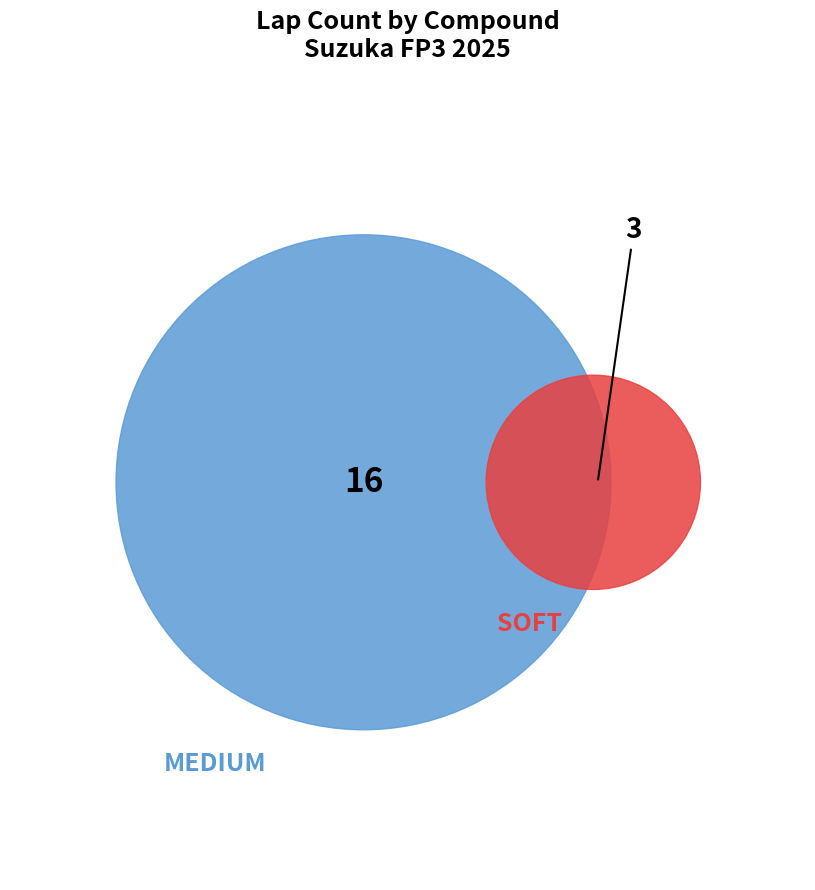

Does SOFT account for over 50% of the chart?

No